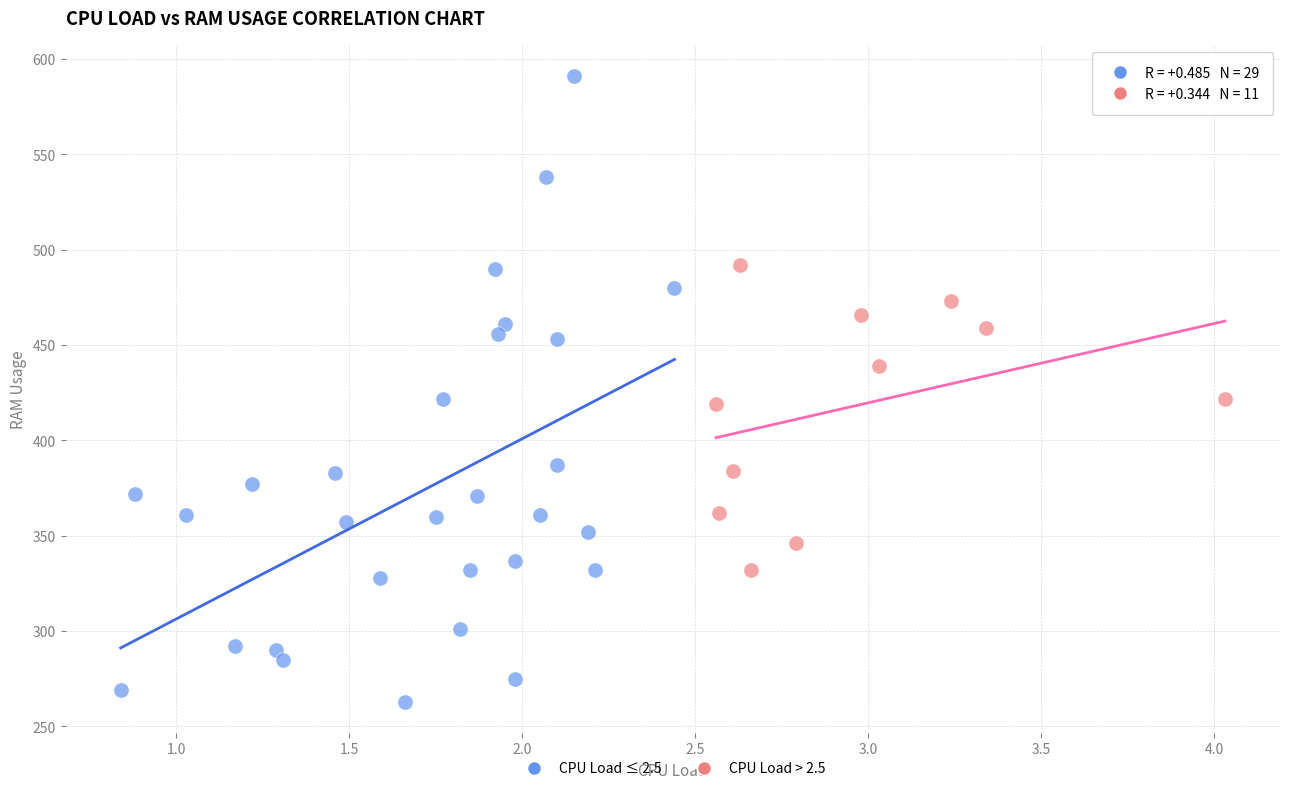

Which series reaches the maximum Y coordinate?

CPU Load ≤ 2.5